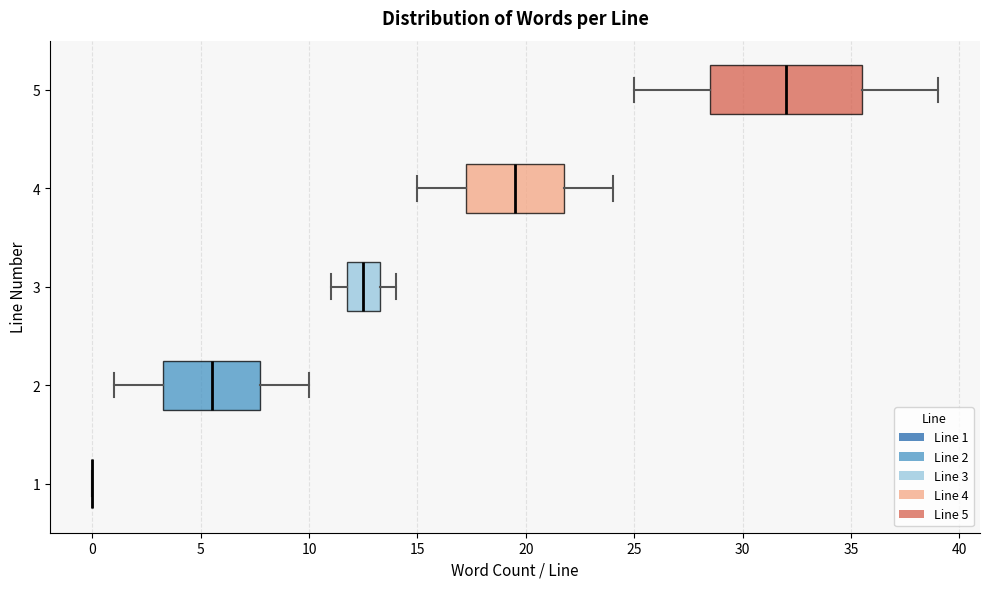

Reading bottom to top, read every box against the x-axis: the position of its median line, the range the box covers, and the ends of its whiskers. The values are not printed on the chart, so give them approximately, as read against the axis.

1: box collapsed to a line at 0.0, whiskers 0.0 to 0.0
2: median 5.5, box 3.5 to 8.0, whiskers 1.0 to 10.0
3: median 12.5, box 12.0 to 13.5, whiskers 11.0 to 14.0
4: median 19.5, box 17.5 to 22.0, whiskers 15.0 to 24.0
5: median 32.0, box 28.5 to 35.5, whiskers 25.0 to 39.0